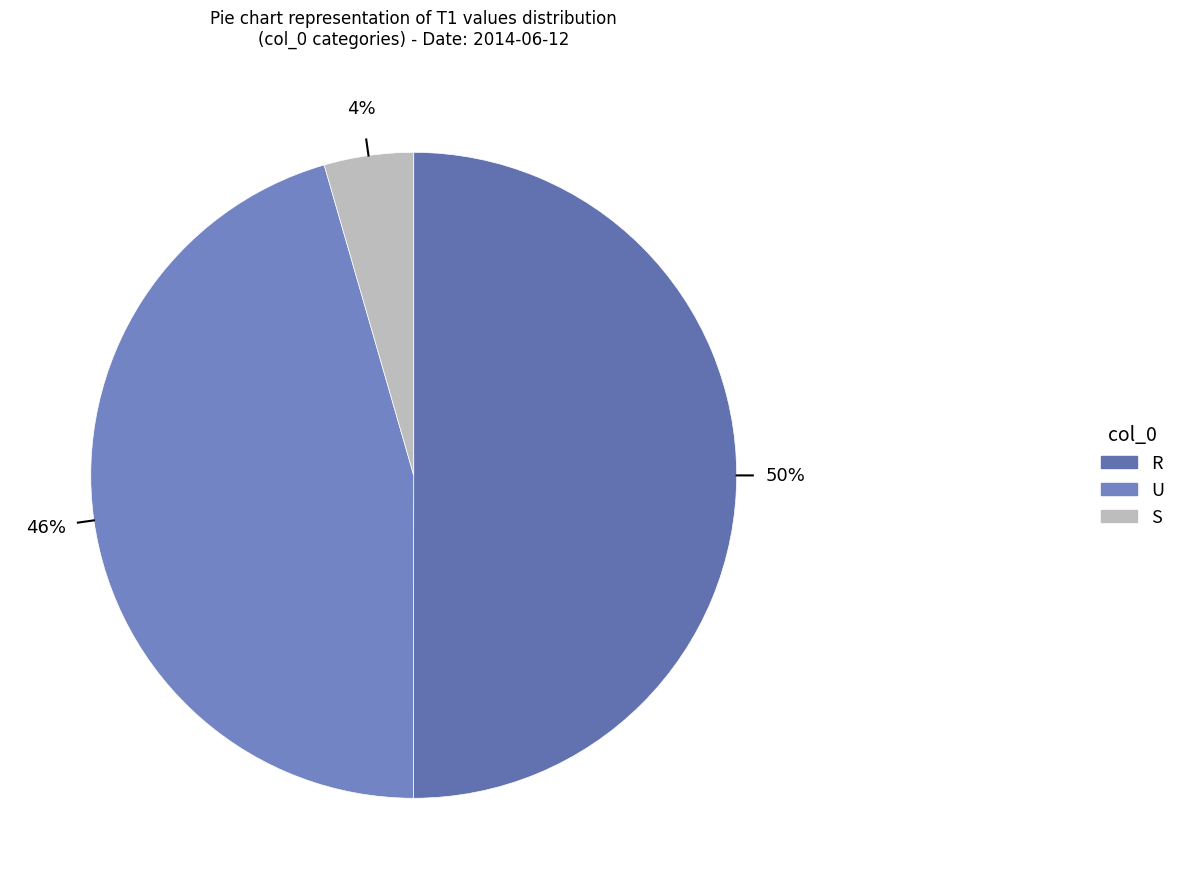

Which category has the smallest portion of the pie?

S